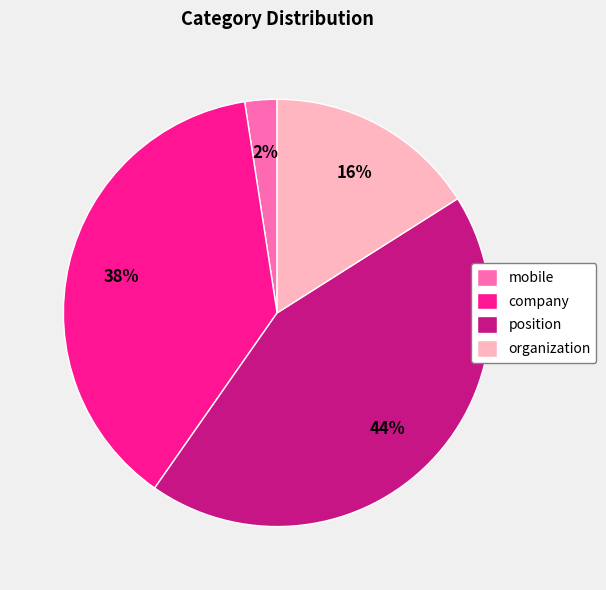

To the nearest percent, what is the combined percentage of position and mobile?

46%